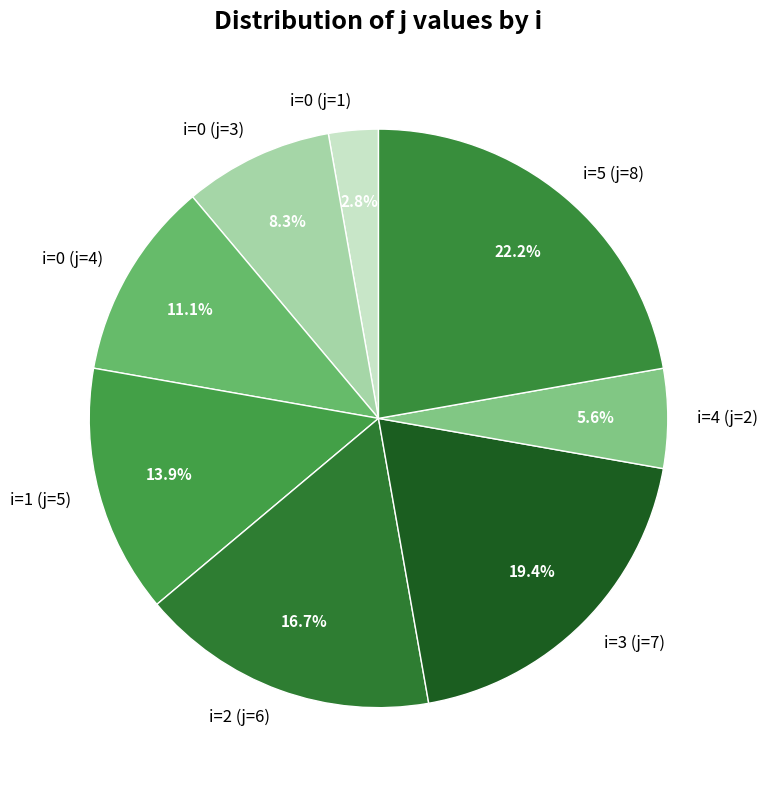

To the nearest percent, what portion does i=3 (j=7) represent?

19%